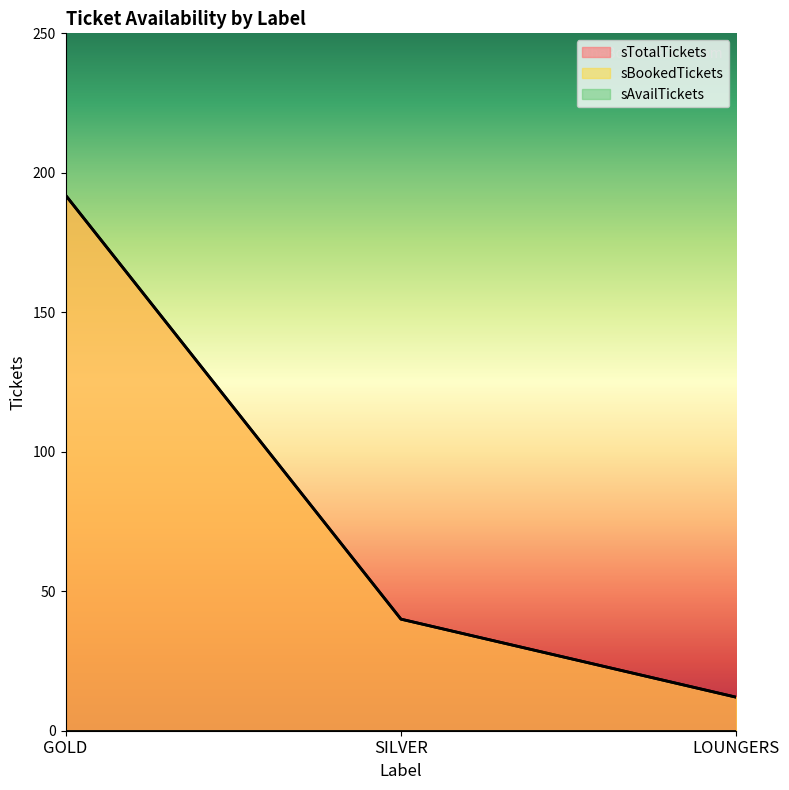

Between GOLD and LOUNGERS, which series saw the biggest shift?

sTotalTickets